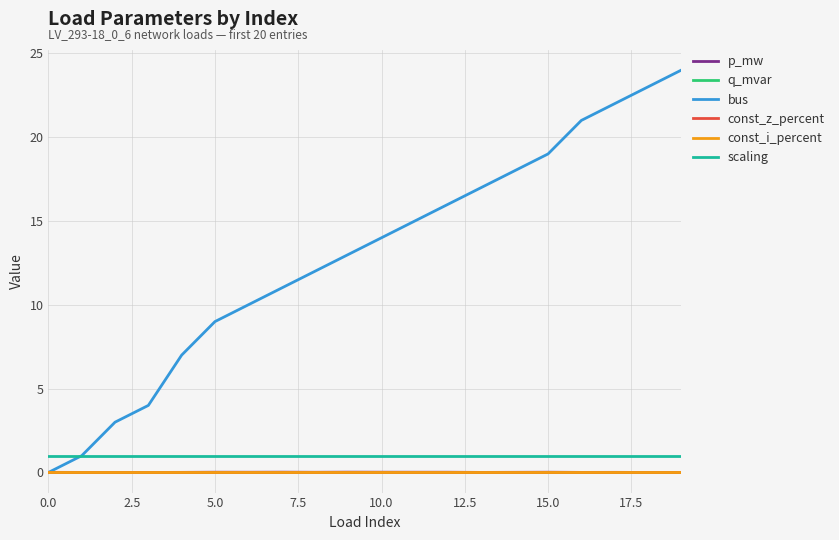

Does the chart display data point markers on the line(s)?

No